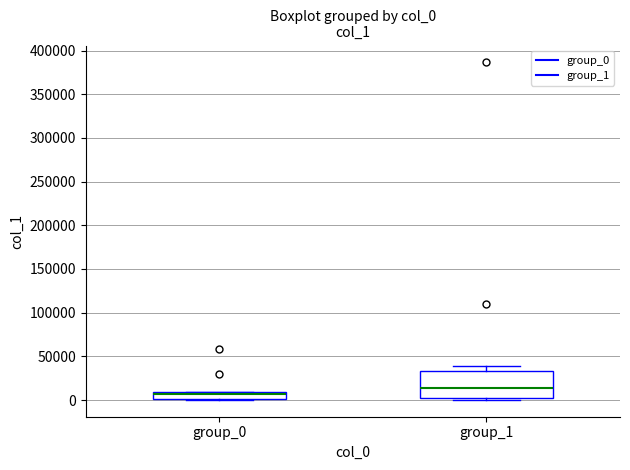

Comparing the boxes themselves (not the whiskers), which one is the tallest?

group_1